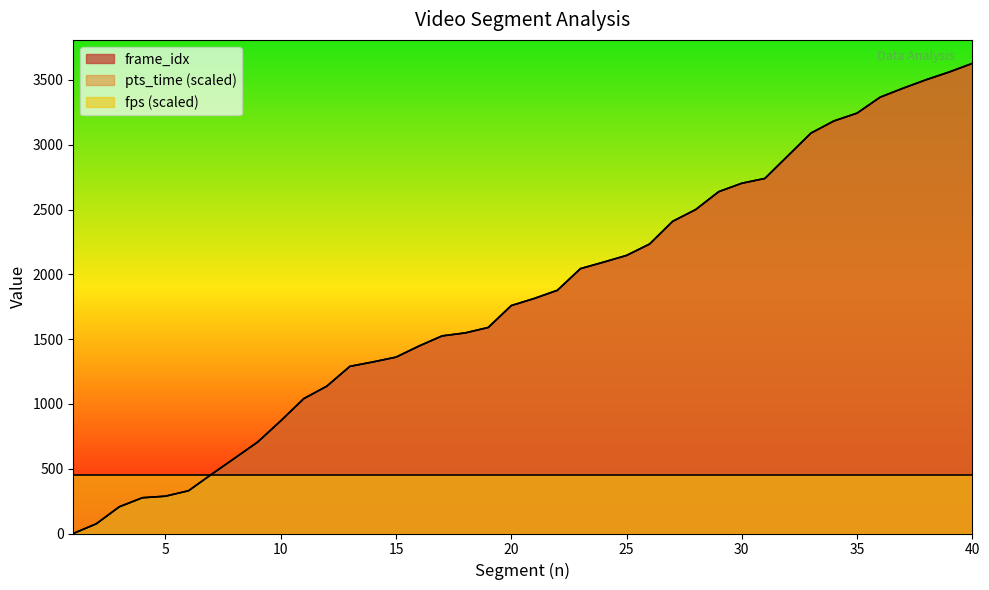

At which category does the chart reach its peak across all series?

40